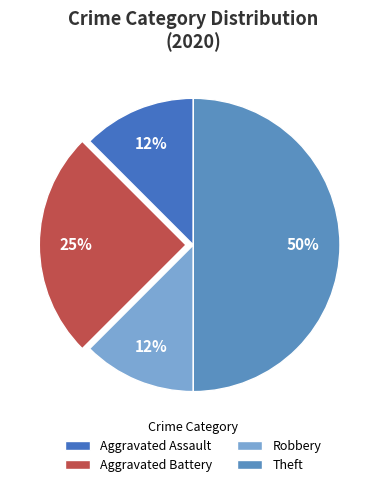

Count the number of slices in the pie.

4